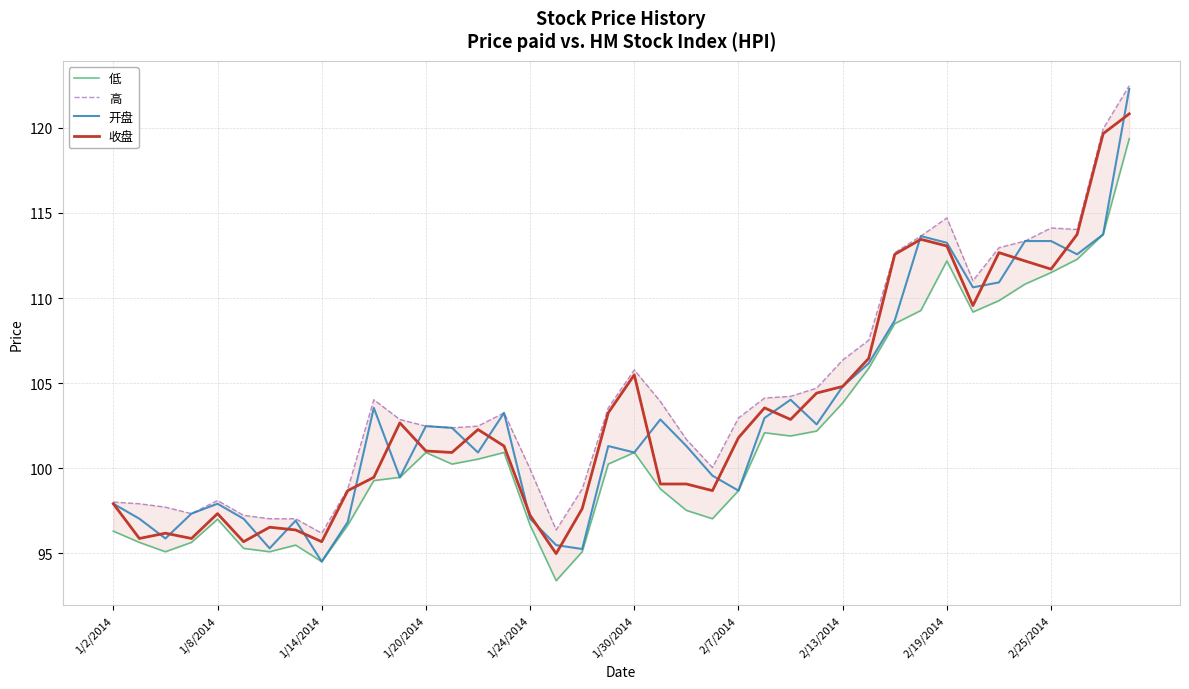

What is the minimum value for 开盘?

94.5